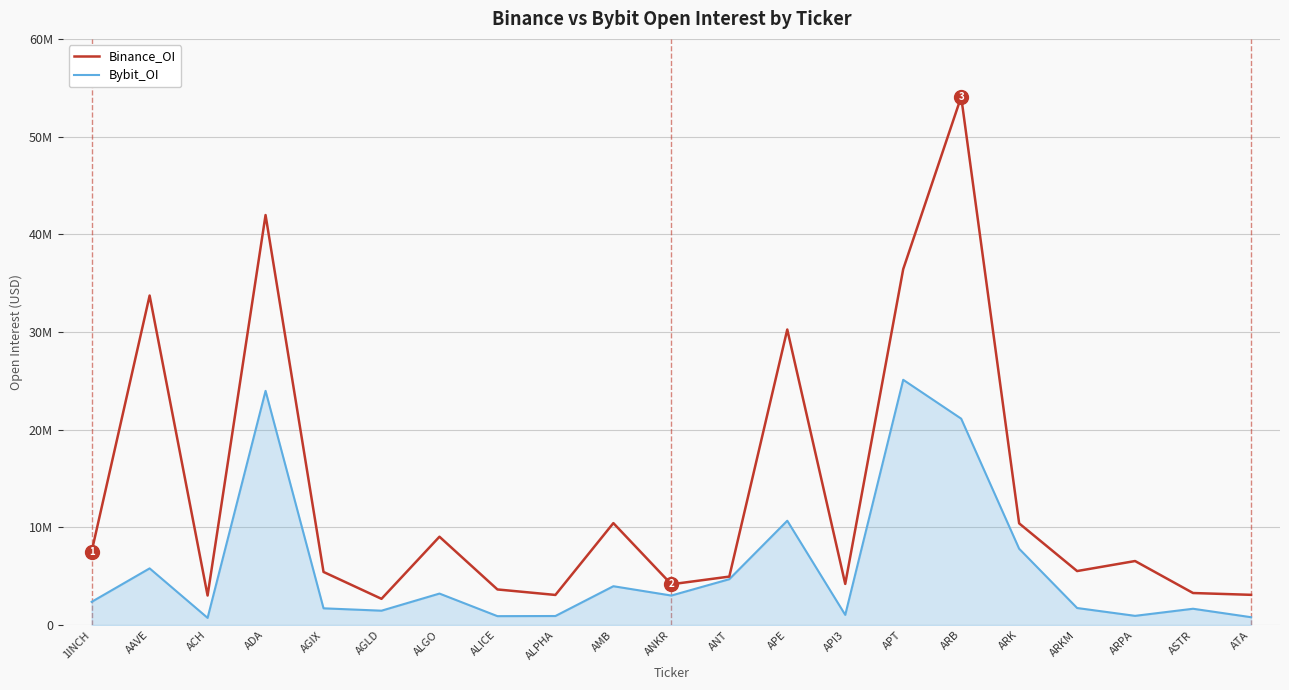

In Bybit_OI, how many points are higher than both neighbors (excluding endpoints)?

7